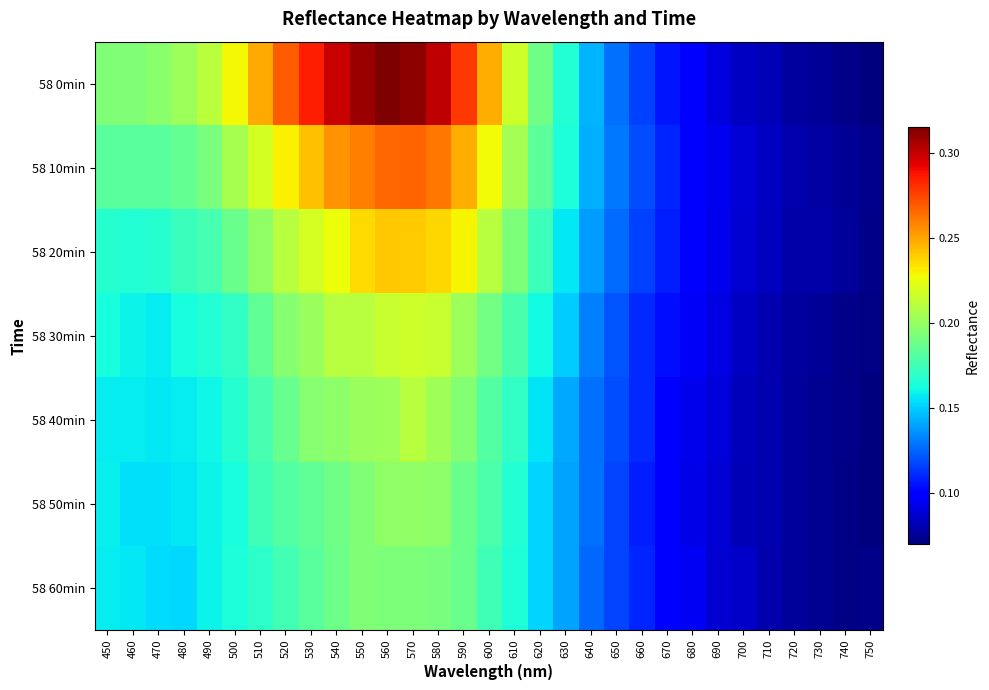

Reading left to right, extract all data points from this chart.

58 0min: 450=0.2	460=0.2	470=0.2	480=0.2	490=0.2	500=0.2	510=0.2	520=0.3	530=0.3	540=0.3	550=0.3	560=0.3	570=0.3	580=0.3	590=0.3	600=0.2	610=0.2	620=0.2	630=0.2	640=0.1	650=0.1	660=0.1	670=0.1	680=0.1	690=0.1	700=0.1	710=0.1	720=0.1	730=0.1	740=0.1	750=0.1
58 10min: 450=0.2	460=0.2	470=0.2	480=0.2	490=0.2	500=0.2	510=0.2	520=0.2	530=0.2	540=0.3	550=0.3	560=0.3	570=0.3	580=0.3	590=0.2	600=0.2	610=0.2	620=0.2	630=0.2	640=0.1	650=0.1	660=0.1	670=0.1	680=0.1	690=0.1	700=0.1	710=0.1	720=0.1	730=0.1	740=0.1	750=0.1
58 20min: 450=0.2	460=0.2	470=0.2	480=0.2	490=0.2	500=0.2	510=0.2	520=0.2	530=0.2	540=0.2	550=0.2	560=0.2	570=0.2	580=0.2	590=0.2	600=0.2	610=0.2	620=0.2	630=0.2	640=0.1	650=0.1	660=0.1	670=0.1	680=0.1	690=0.1	700=0.1	710=0.1	720=0.1	730=0.1	740=0.1	750=0.1
58 30min: 450=0.2	460=0.2	470=0.2	480=0.2	490=0.2	500=0.2	510=0.2	520=0.2	530=0.2	540=0.2	550=0.2	560=0.2	570=0.2	580=0.2	590=0.2	600=0.2	610=0.2	620=0.2	630=0.2	640=0.1	650=0.1	660=0.1	670=0.1	680=0.1	690=0.1	700=0.1	710=0.1	720=0.1	730=0.1	740=0.1	750=0.1
58 40min: 450=0.2	460=0.2	470=0.2	480=0.2	490=0.2	500=0.2	510=0.2	520=0.2	530=0.2	540=0.2	550=0.2	560=0.2	570=0.2	580=0.2	590=0.2	600=0.2	610=0.2	620=0.2	630=0.1	640=0.1	650=0.1	660=0.1	670=0.1	680=0.1	690=0.1	700=0.1	710=0.1	720=0.1	730=0.1	740=0.1	750=0.1
58 50min: 450=0.2	460=0.2	470=0.2	480=0.2	490=0.2	500=0.2	510=0.2	520=0.2	530=0.2	540=0.2	550=0.2	560=0.2	570=0.2	580=0.2	590=0.2	600=0.2	610=0.2	620=0.2	630=0.1	640=0.1	650=0.1	660=0.1	670=0.1	680=0.1	690=0.1	700=0.1	710=0.1	720=0.1	730=0.1	740=0.1	750=0.1
58 60min: 450=0.2	460=0.2	470=0.2	480=0.2	490=0.2	500=0.2	510=0.2	520=0.2	530=0.2	540=0.2	550=0.2	560=0.2	570=0.2	580=0.2	590=0.2	600=0.2	610=0.2	620=0.2	630=0.1	640=0.1	650=0.1	660=0.1	670=0.1	680=0.1	690=0.1	700=0.1	710=0.1	720=0.1	730=0.1	740=0.1	750=0.1